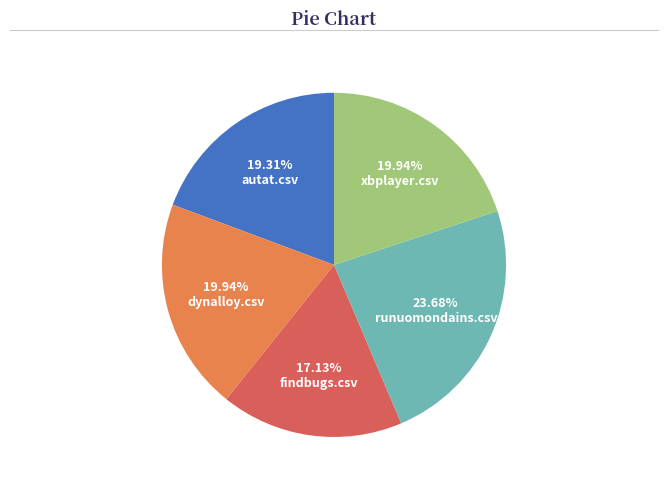

Is there a majority slice in this chart?

No